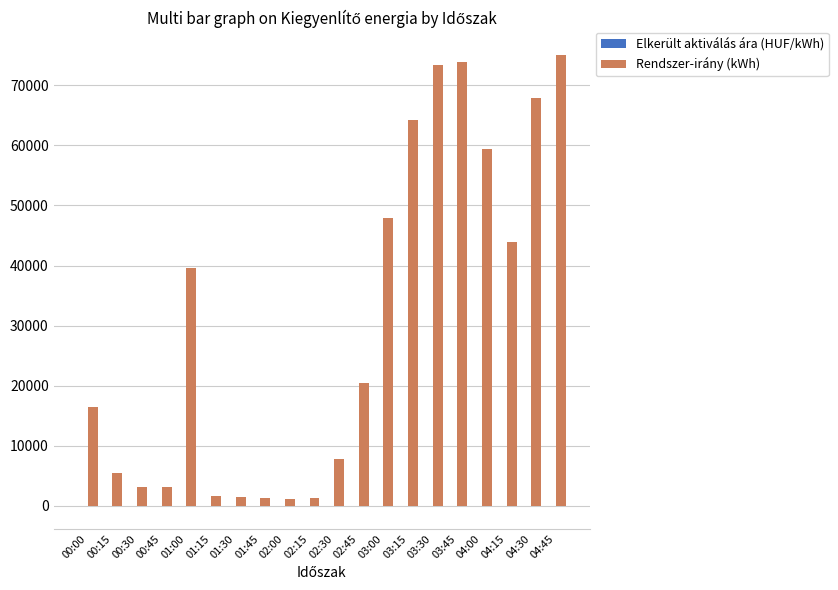

What is the greatest value displayed?

74989.1